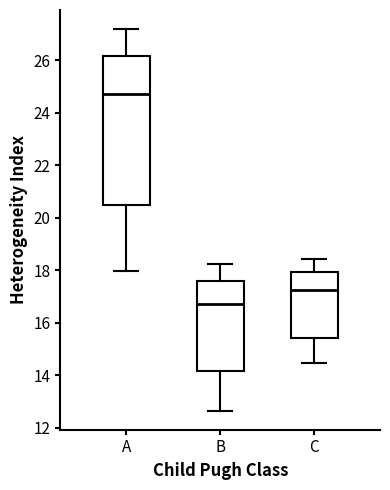

Reading left to right, transcribe this box plot: for each box, give where its median line is, the range the box spans, and where its two whiskers end, as read against the y-axis. The values are not printed on the chart, so give them approximately, as read against the axis.

A: median 24.8, box 20.4 to 26.2, whiskers 18.0 to 27.2
B: median 16.8, box 14.2 to 17.6, whiskers 12.6 to 18.2
C: median 17.2, box 15.4 to 18.0, whiskers 14.4 to 18.4